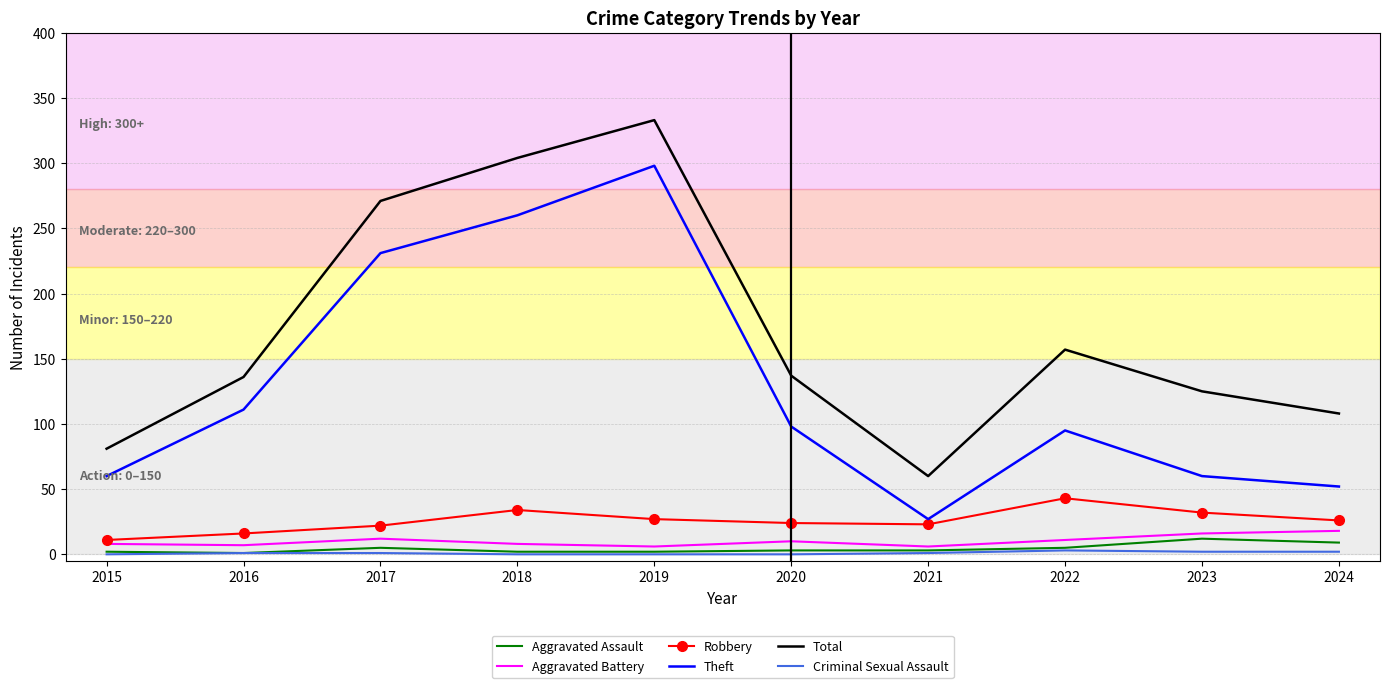

Which series has the widest spread of values?

Total